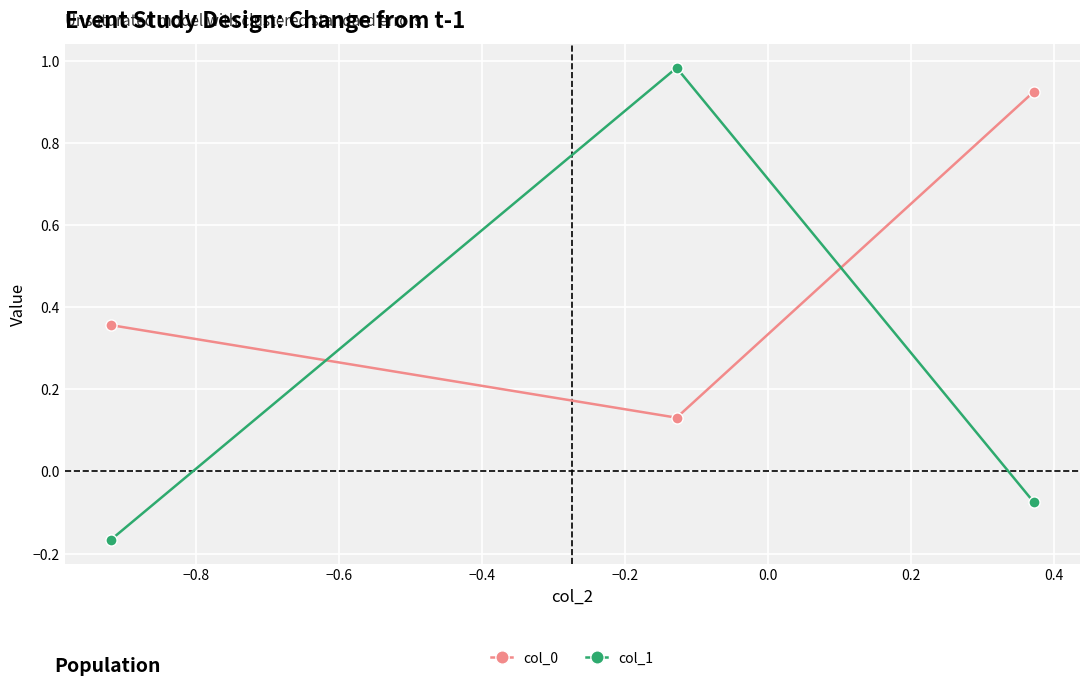

Which series has the largest range (max minus min)?

col_1